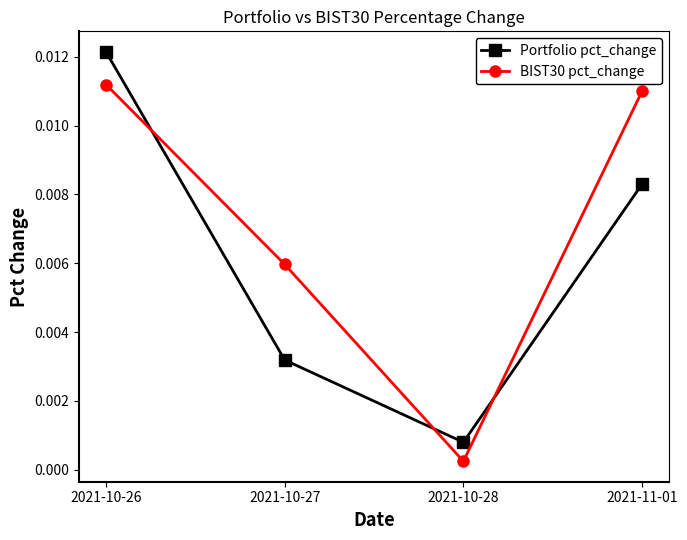

Where is Portfolio pct_change nearest to the value 0?

2021-10-28